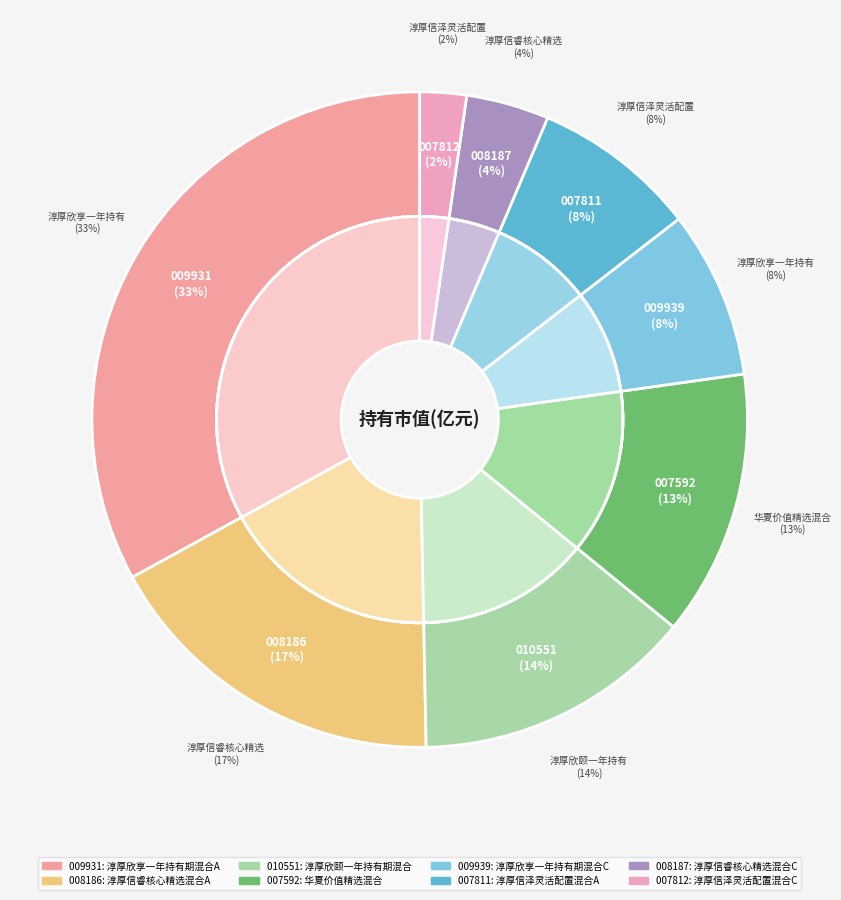

To the nearest percent, what is the difference between the largest and smallest slice percentages?

31%